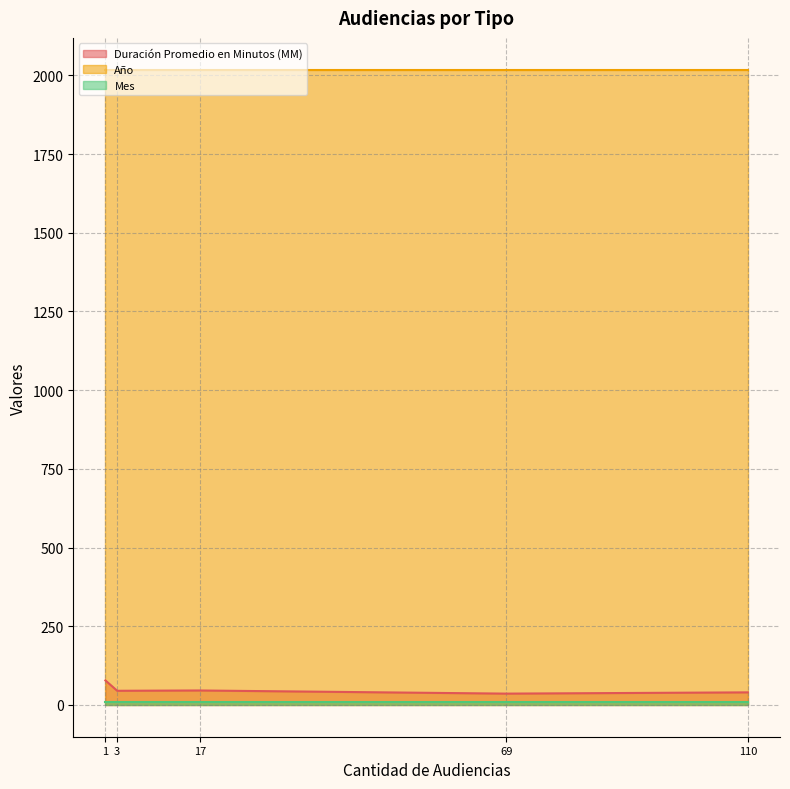

Is the value of Duración Promedio en Minutos (MM) at 69 greater than the value of Año at 3?

No